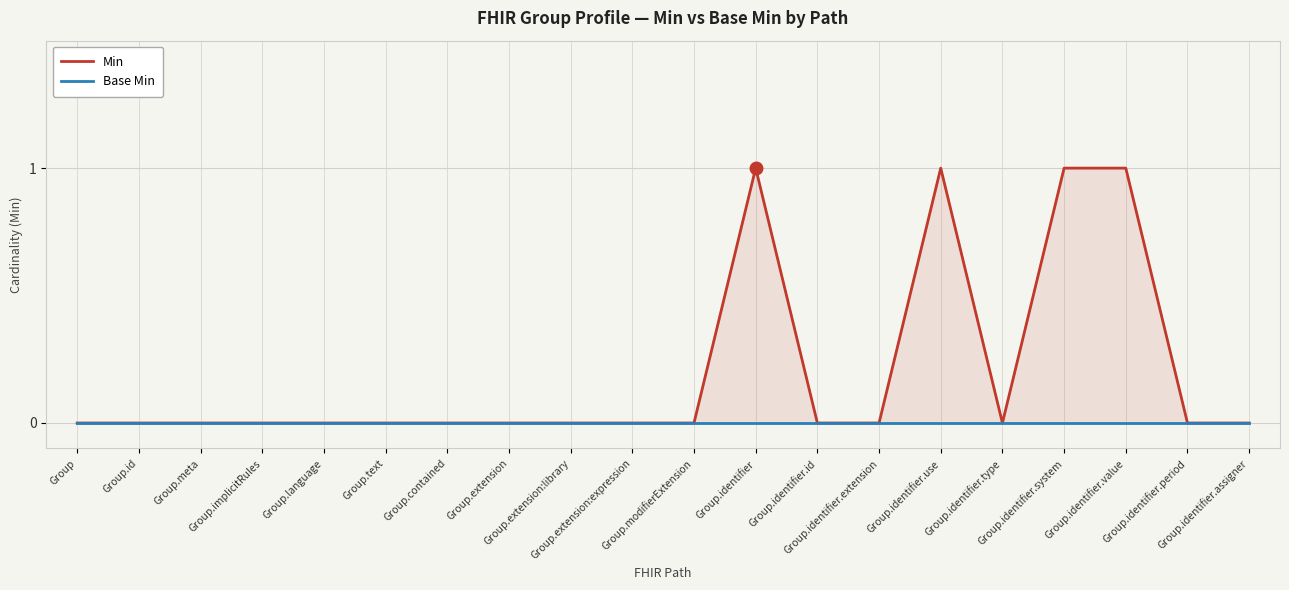

At how many categories does at least one series exceed 0?

4